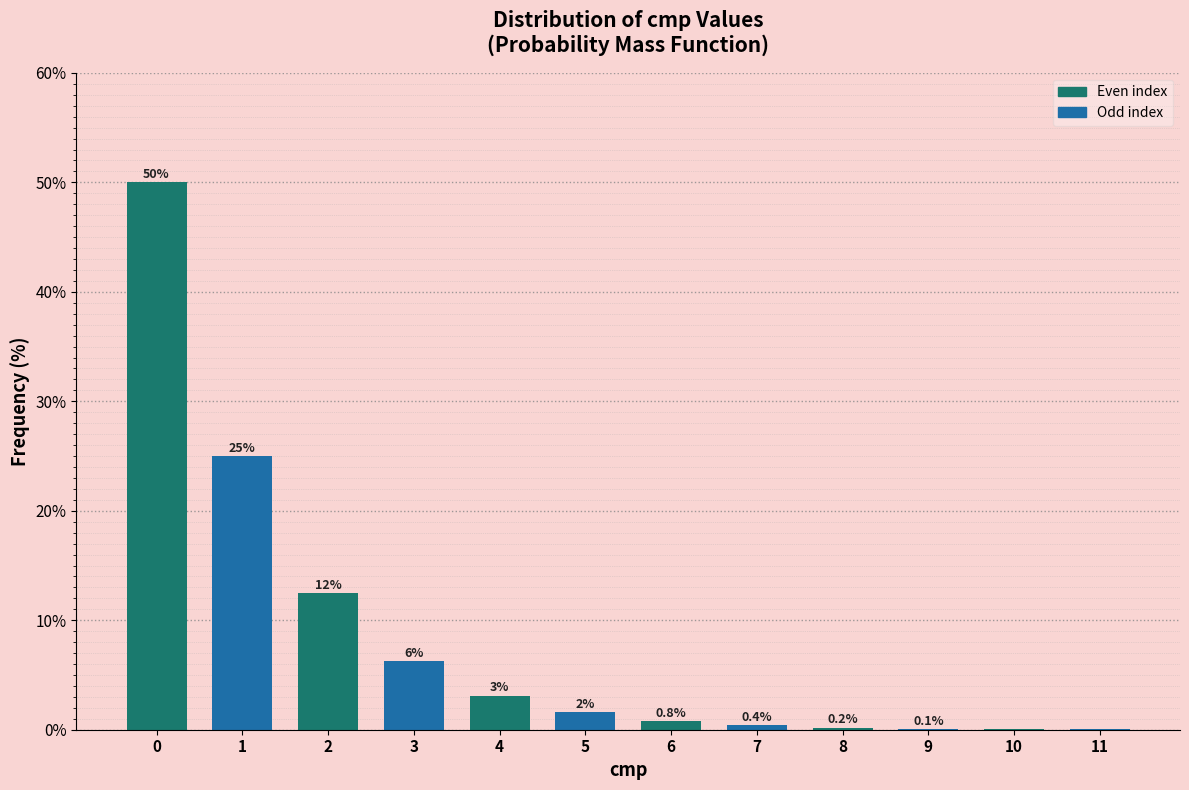

What is the maximum value shown in the chart?

50.0